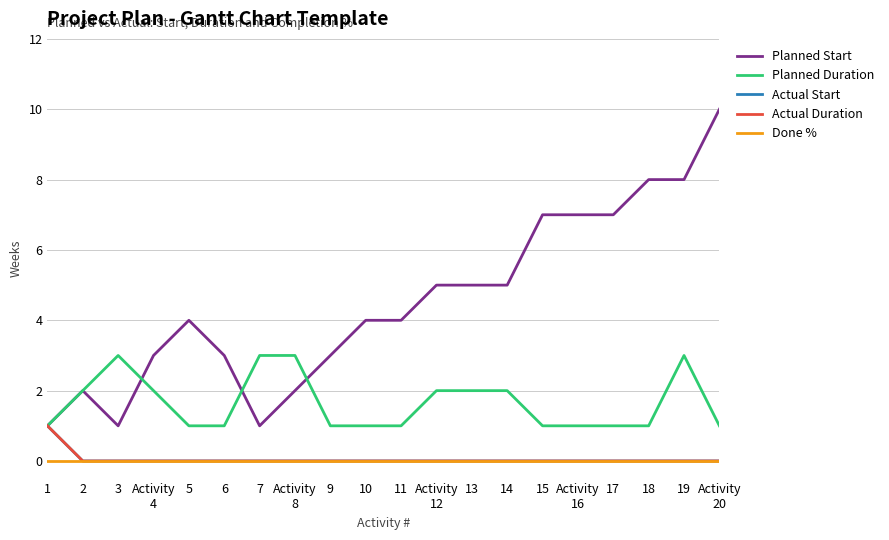

Reading left to right, what are all the values shown in this chart?

Planned Start: 1=1	2=2	3=1	Activity
4=3	5=4	6=3	7=1	Activity
8=2	9=3	10=4	11=4	Activity
12=5	13=5	14=5	15=7	Activity
16=7	17=7	18=8	19=8	Activity
20=10
Planned Duration: 1=1	2=2	3=3	Activity
4=2	5=1	6=1	7=3	Activity
8=3	9=1	10=1	11=1	Activity
12=2	13=2	14=2	15=1	Activity
16=1	17=1	18=1	19=3	Activity
20=1
Actual Start: 1=1	2=0	3=0	Activity
4=0	5=0	6=0	7=0	Activity
8=0	9=0	10=0	11=0	Activity
12=0	13=0	14=0	15=0	Activity
16=0	17=0	18=0	19=0	Activity
20=0
Actual Duration: 1=1	2=0	3=0	Activity
4=0	5=0	6=0	7=0	Activity
8=0	9=0	10=0	11=0	Activity
12=0	13=0	14=0	15=0	Activity
16=0	17=0	18=0	19=0	Activity
20=0
Done %: 1=0	2=0	3=0	Activity
4=0	5=0	6=0	7=0	Activity
8=0	9=0	10=0	11=0	Activity
12=0	13=0	14=0	15=0	Activity
16=0	17=0	18=0	19=0	Activity
20=0